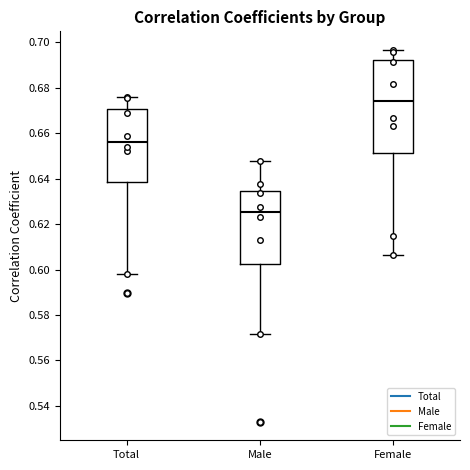

Reading left to right, read every box against the y-axis: the position of its median line, the range the box covers, and the ends of its whiskers. The values are not printed on the chart, so give them approximately, as read against the axis.

Total: median 0.656, box 0.638 to 0.670, whiskers 0.598 to 0.676
Male: median 0.626, box 0.602 to 0.634, whiskers 0.572 to 0.648
Female: median 0.674, box 0.652 to 0.692, whiskers 0.606 to 0.696